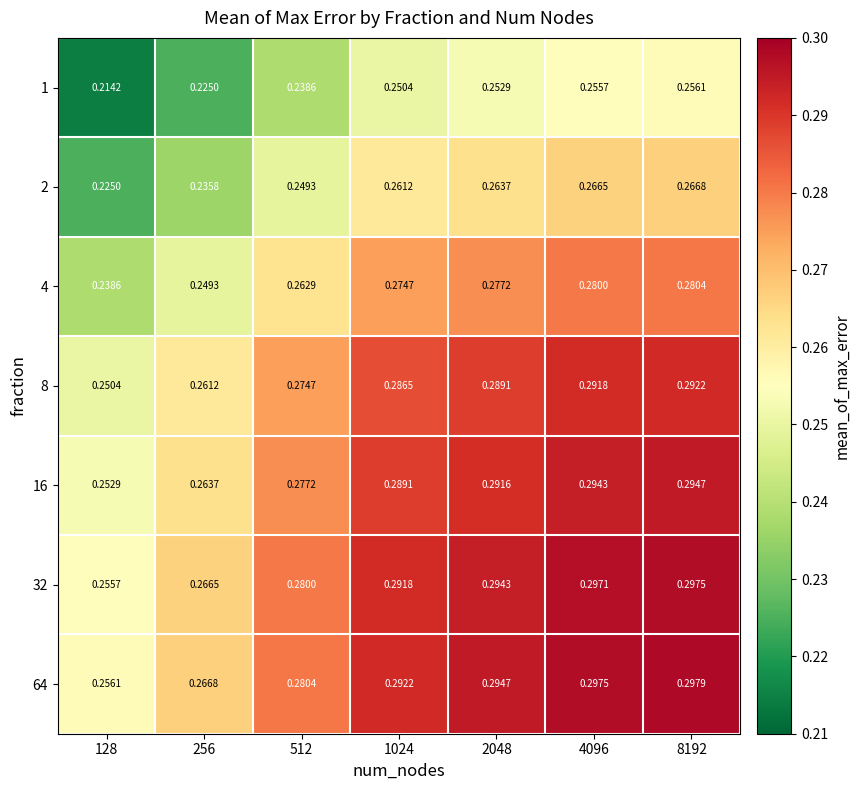

Is the value of 64 at 8192 greater than the value of 1 at 1024?

Yes